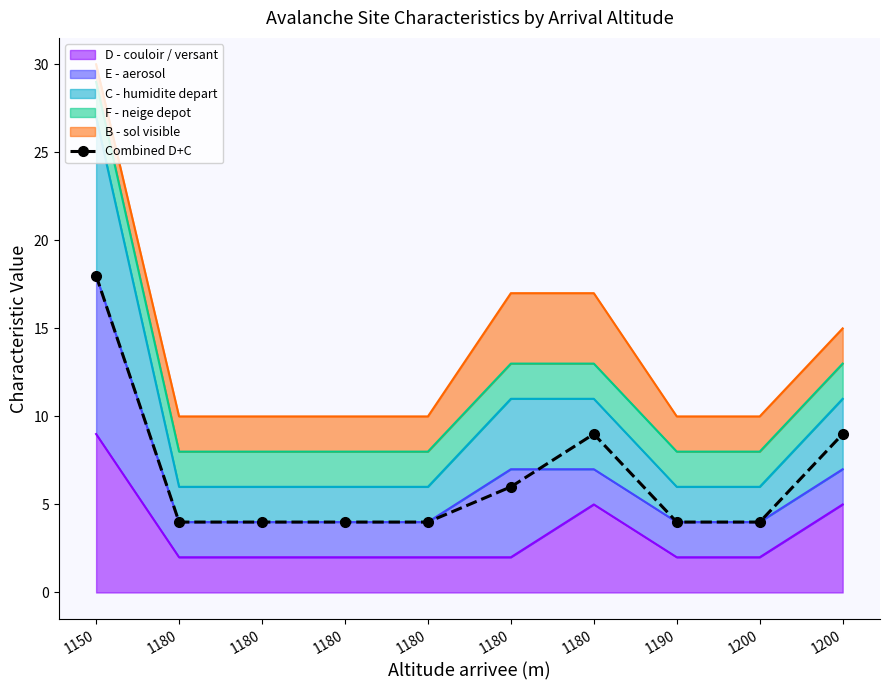

At which label is the value closest to 11?

1180